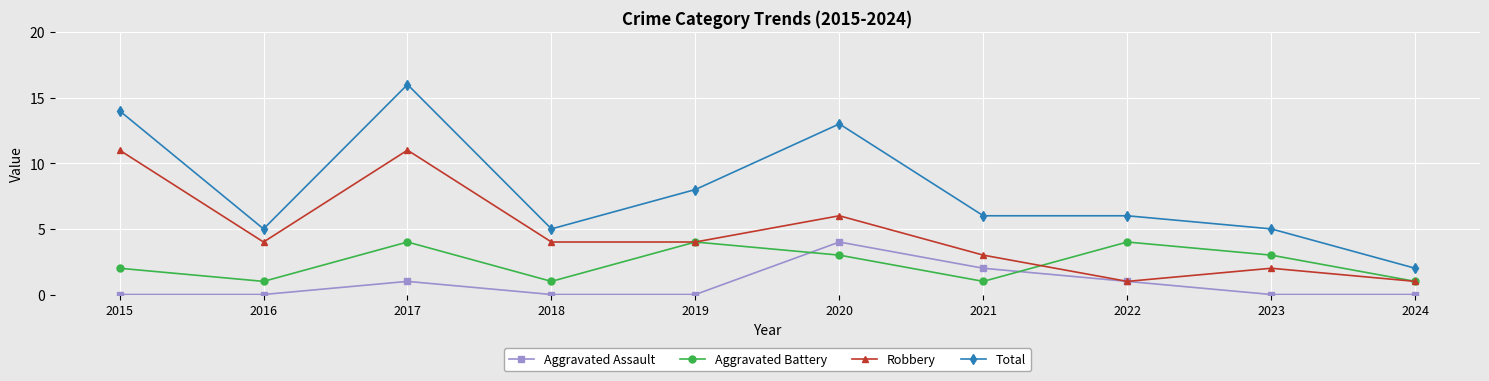

Reading left to right, extract all data points from this chart.

Aggravated Assault: 0	0	1	0	0	4	2	1	0	0
Aggravated Battery: 2	1	4	1	4	3	1	4	3	1
Robbery: 11	4	11	4	4	6	3	1	2	1
Total: 14	5	16	5	8	13	6	6	5	2